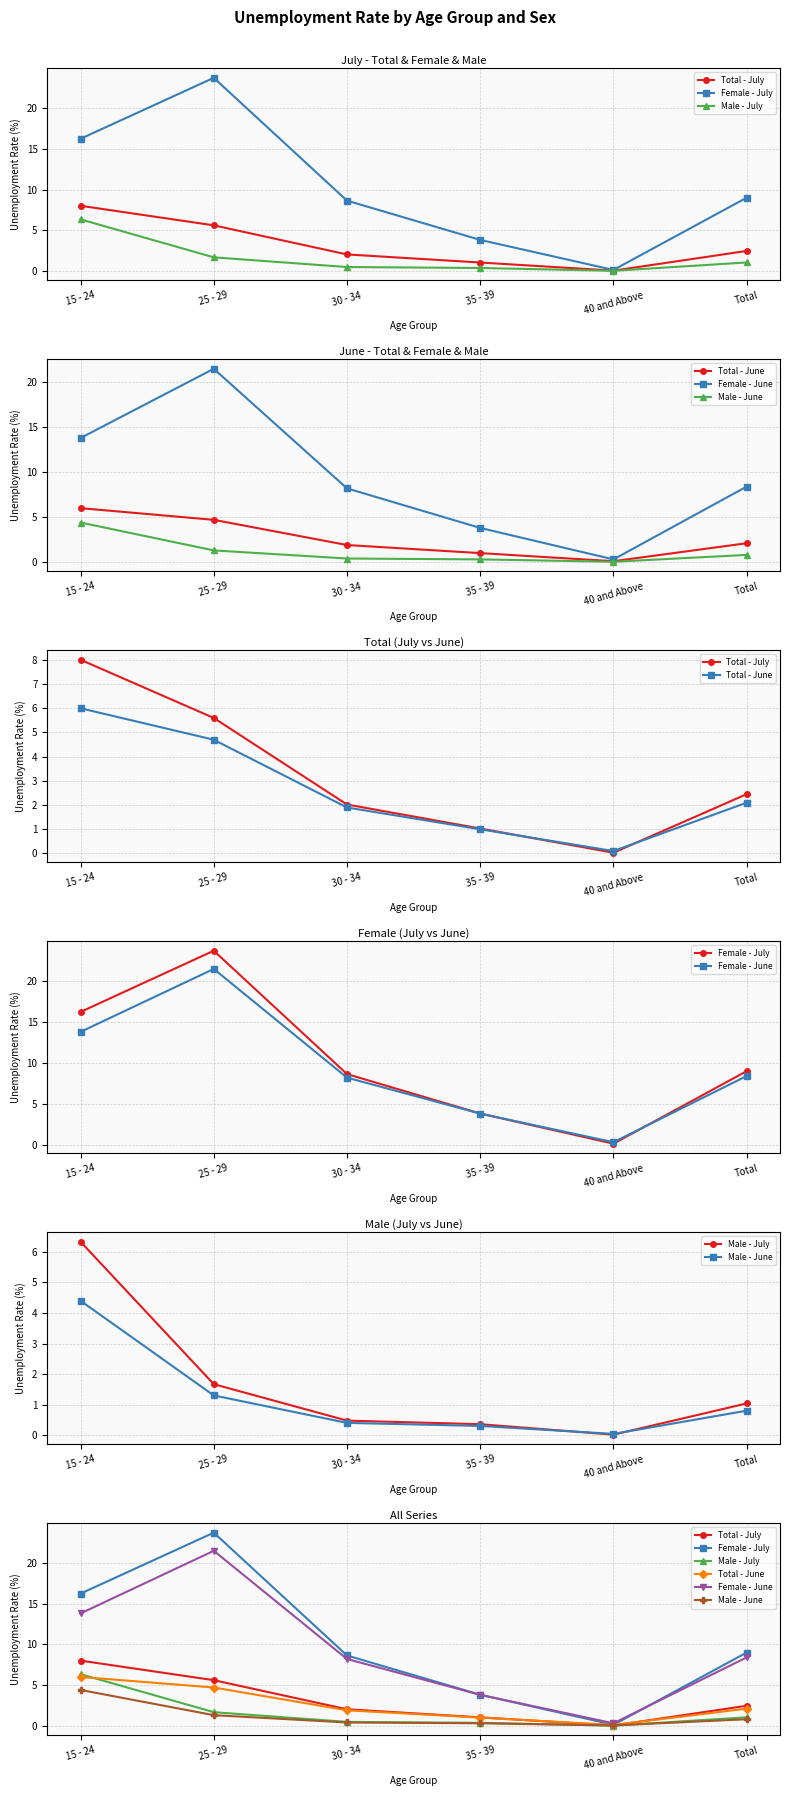

Reading left to right, transcribe all the data shown in this chart.

Total - July: 15 - 24=8.0	25 - 29=5.6	30 - 34=2.0	35 - 39=1.0	40 and Above=0.0	Total=2.5
Female - July: 15 - 24=16.2	25 - 29=23.7	30 - 34=8.6	35 - 39=3.8	40 and Above=0.1	Total=9.0
Male - July: 15 - 24=6.3	25 - 29=1.7	30 - 34=0.5	35 - 39=0.4	40 and Above=0.0	Total=1.0
Total - June: 15 - 24=6.0	25 - 29=4.7	30 - 34=1.9	35 - 39=1.0	40 and Above=0.1	Total=2.1
Female - June: 15 - 24=13.8	25 - 29=21.5	30 - 34=8.2	35 - 39=3.8	40 and Above=0.3	Total=8.4
Male - June: 15 - 24=4.4	25 - 29=1.3	30 - 34=0.4	35 - 39=0.3	40 and Above=0.0	Total=0.8